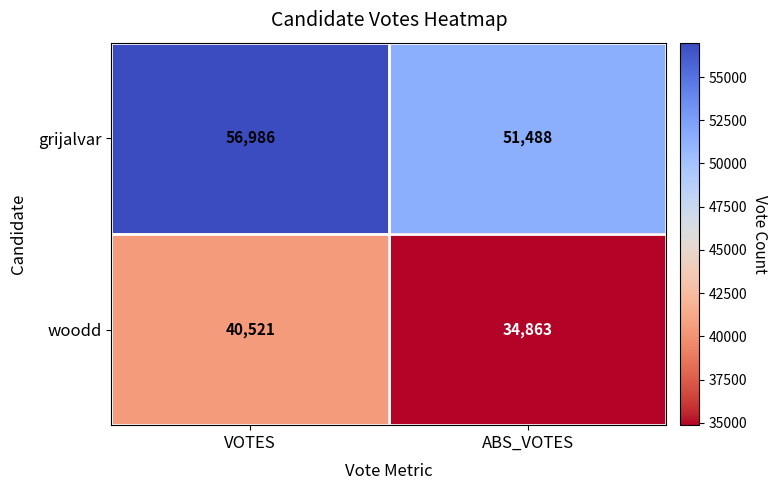

Read the grijalvar value at VOTES, to the nearest 100.

57000